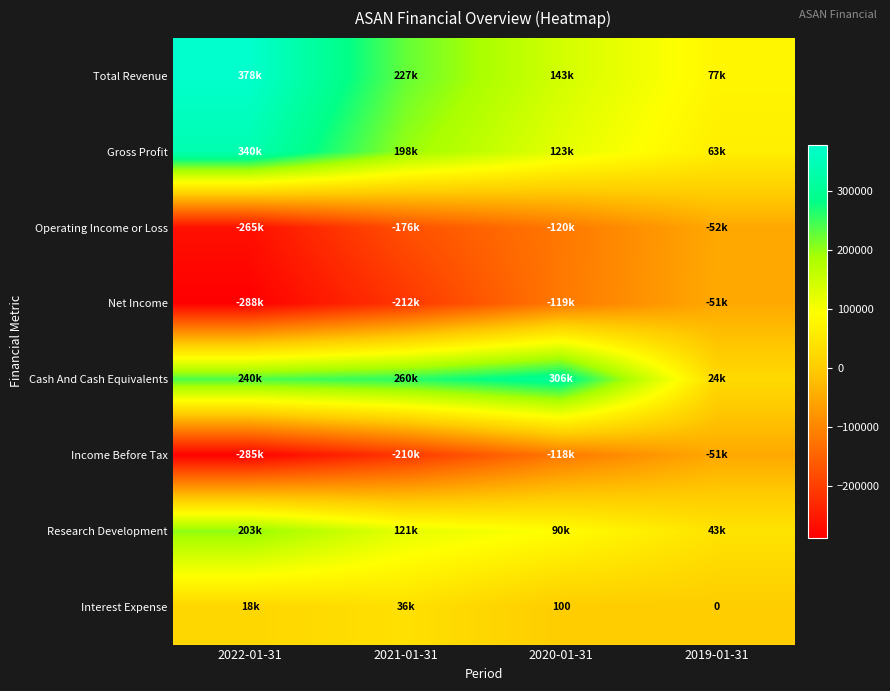

The value of Interest Expense at 2020-01-31 is 100. True or false?

True